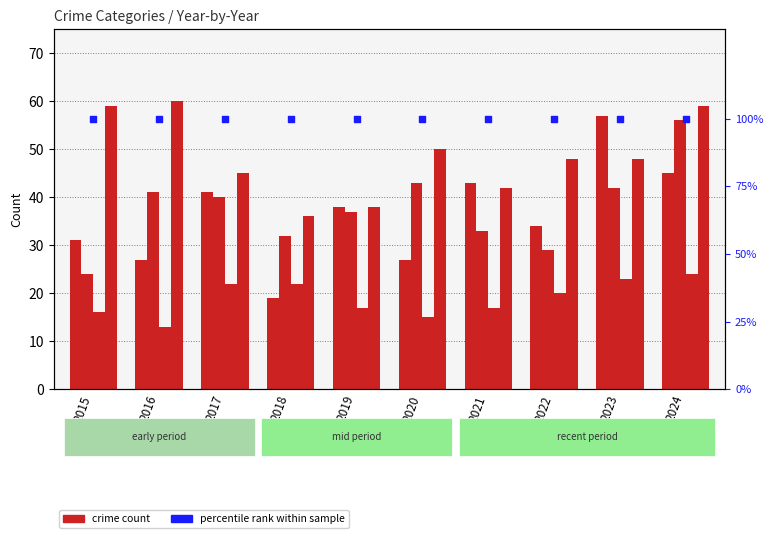

At how many categories does at least one series exceed 31?

10